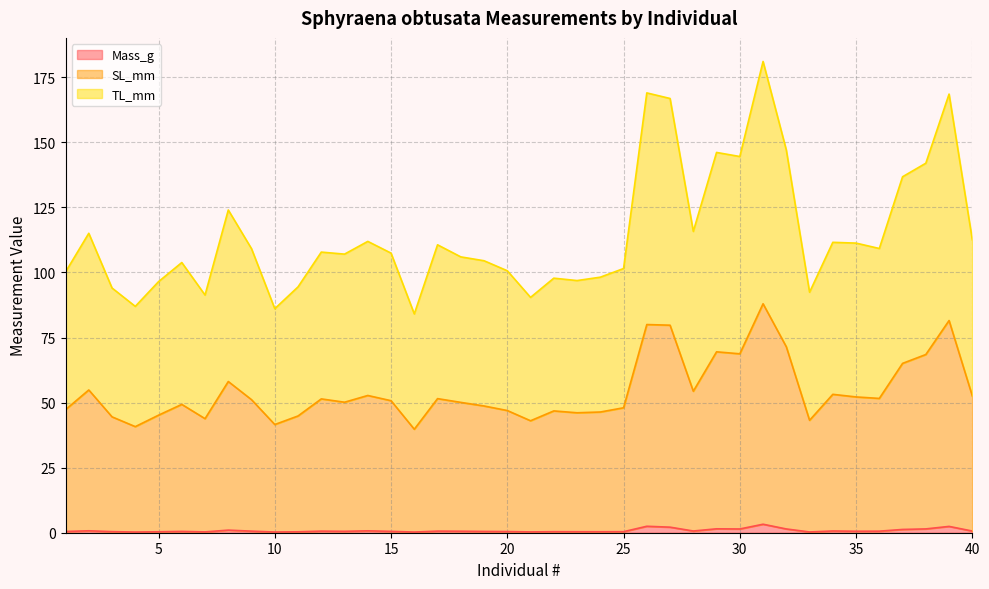

What is the minimum value for SL_mm?

39.8